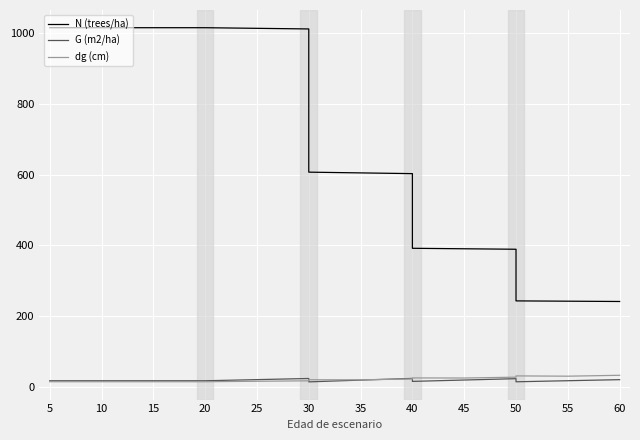

What is the highest value of the G (m2/ha) series?

24.2